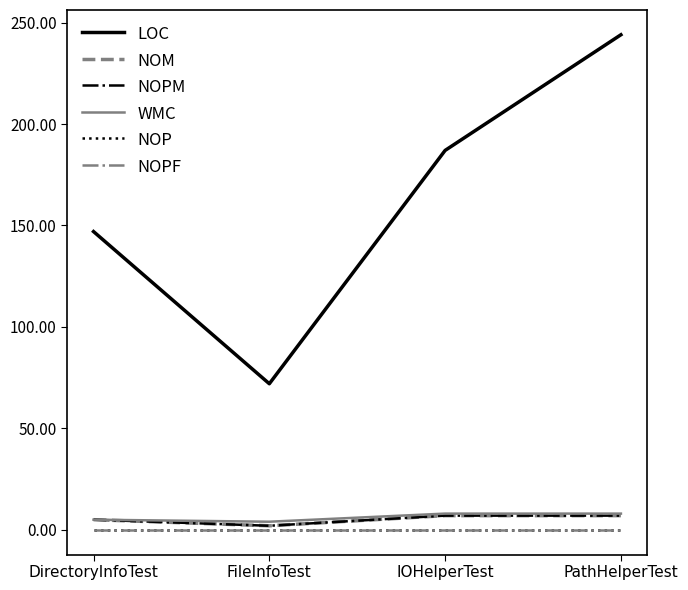

Which series has the largest total across all categories?

LOC